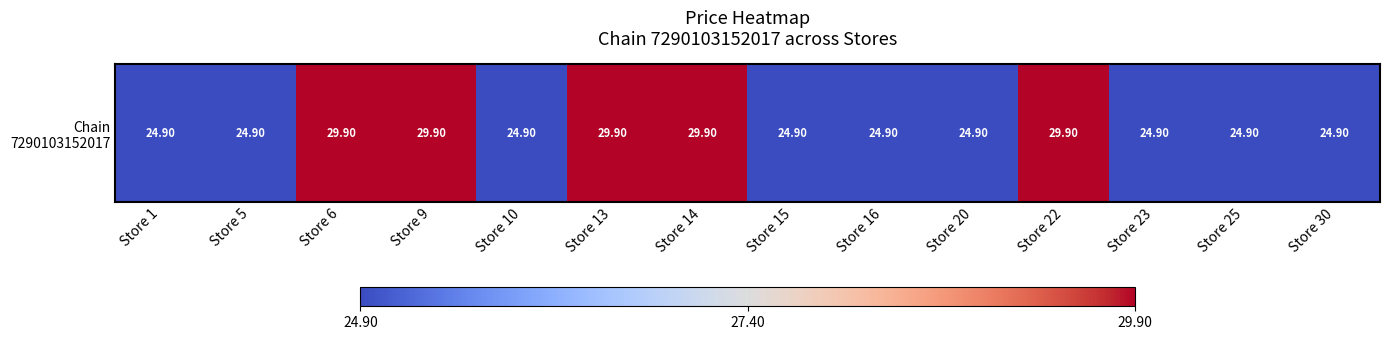

Reading left to right, transcribe all the data shown in this chart.

24.9	24.9	29.9	29.9	24.9	29.9	29.9	24.9	24.9	24.9	29.9	24.9	24.9	24.9